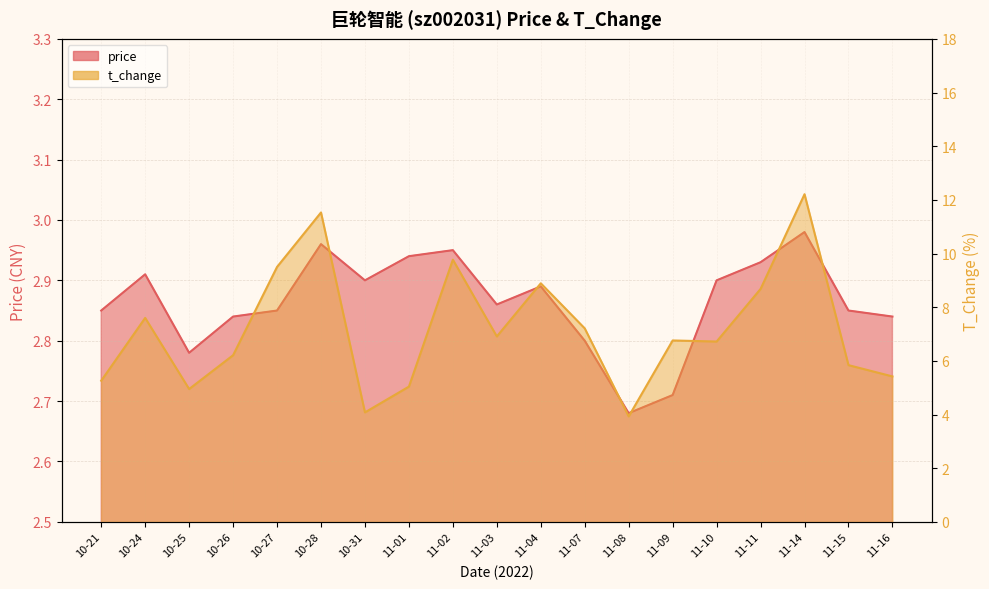

At which category is the sum across all series the highest?

11-14